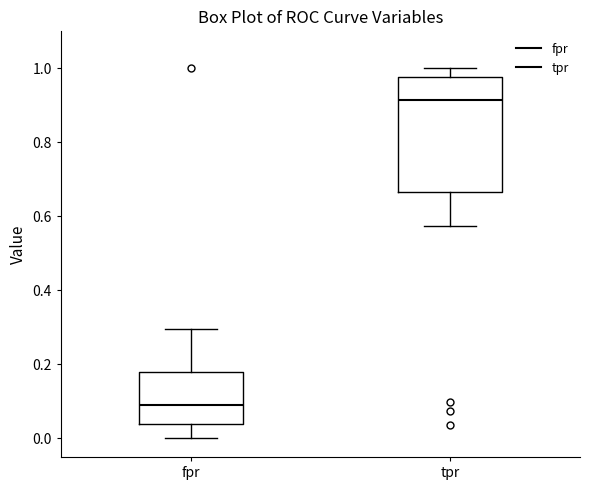

Reading left to right, transcribe this box plot: for each box, give where its median line is, the range the box spans, and where its two whiskers end, as read against the y-axis. The values are not printed on the chart, so give them approximately, as read against the axis.

fpr: median 0.08, box 0.04 to 0.18, whiskers 0.00 to 0.30
tpr: median 0.92, box 0.66 to 0.98, whiskers 0.58 to 1.00